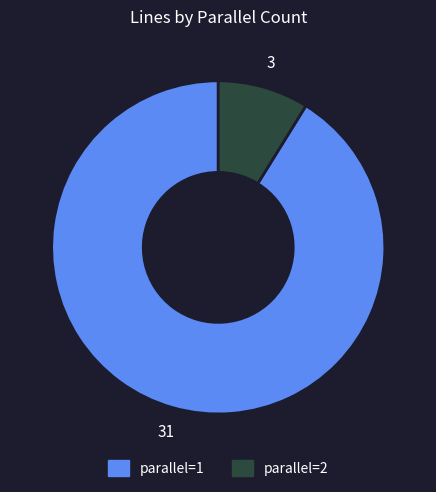

Is it true that parallel=2 is 1% of the pie?

False